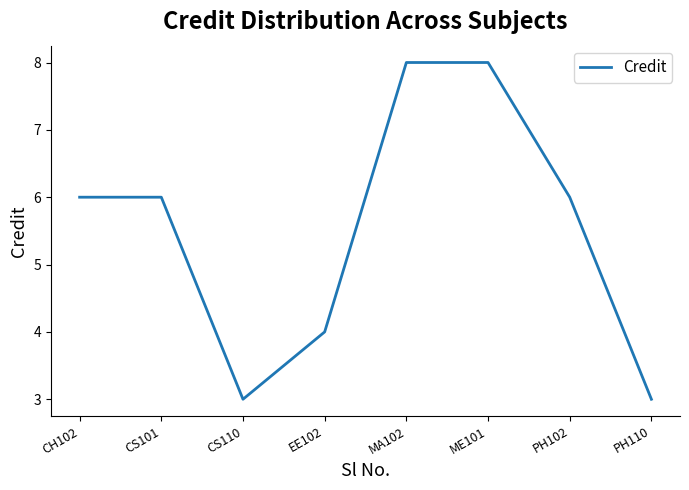

Reading left to right, transcribe all the data shown in this chart.

6	6	3	4	8	8	6	3